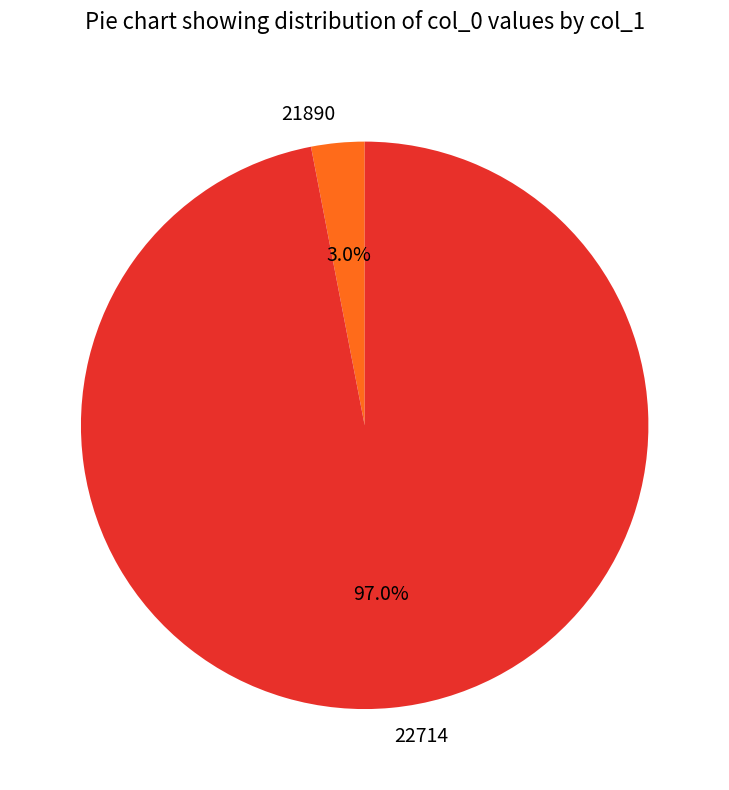

The 21890 slice represents 3% of the pie. True or false?

True